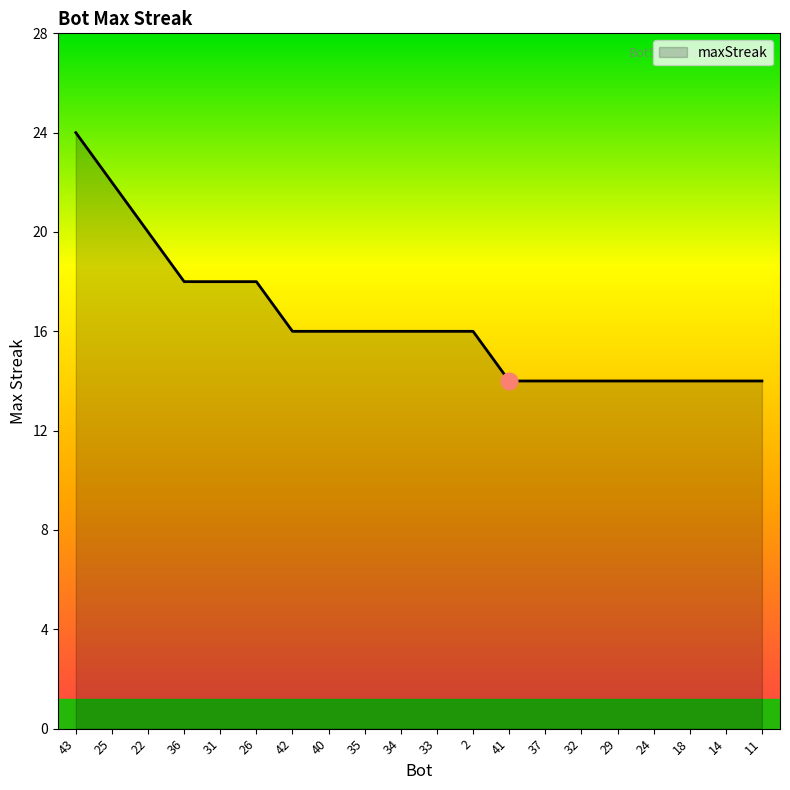

Between 43 and 29, which is larger?

43